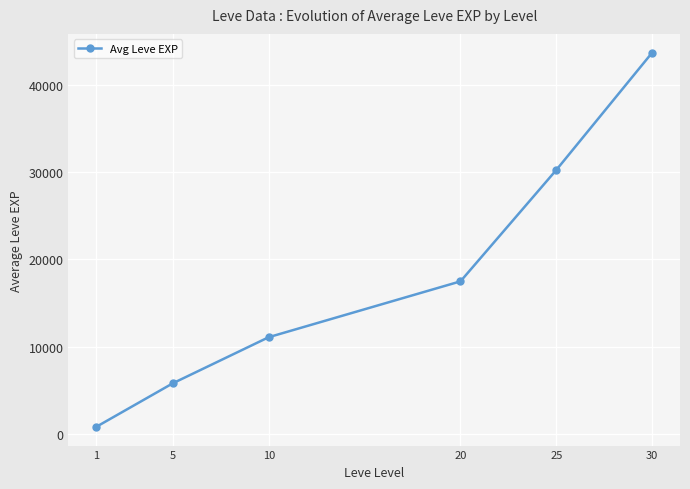

Is it true that the value at 10 is 11082.5?

True